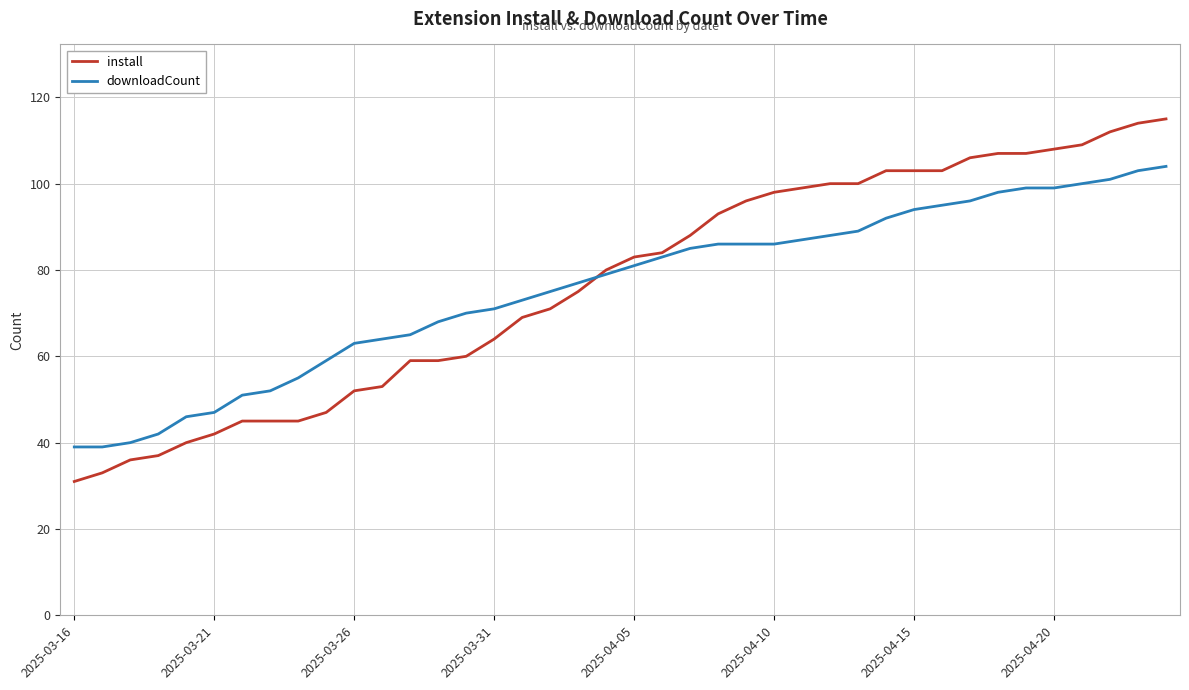

Which series has the widest spread of values?

install